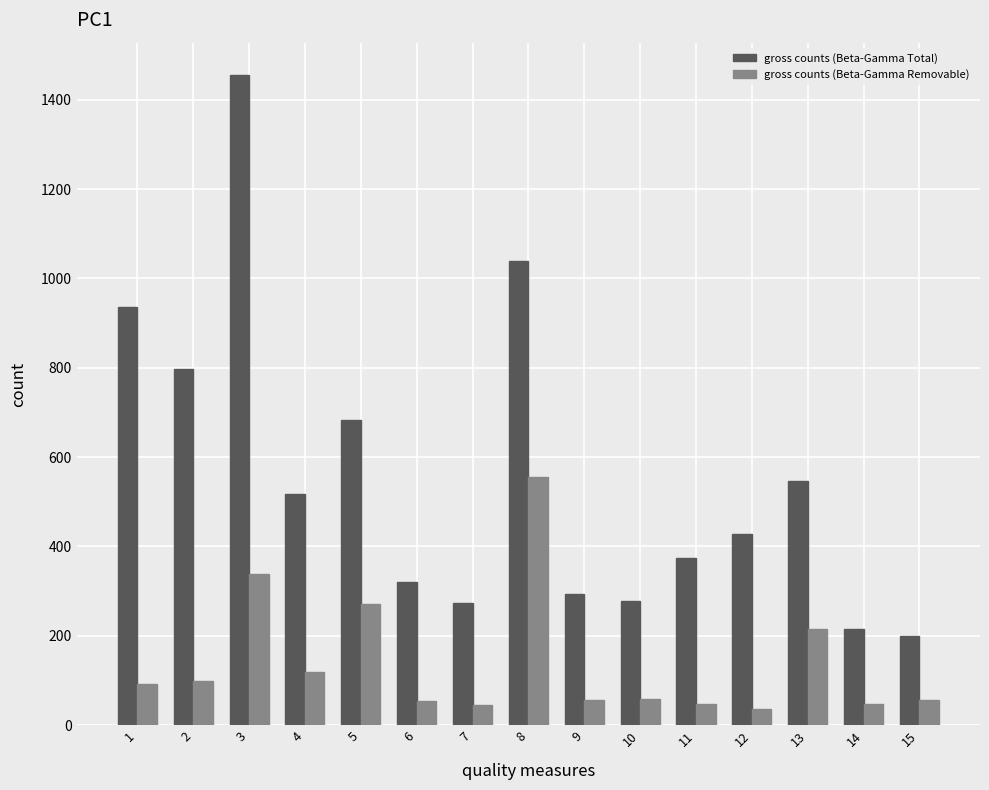

Count the number of data series in this chart.

2